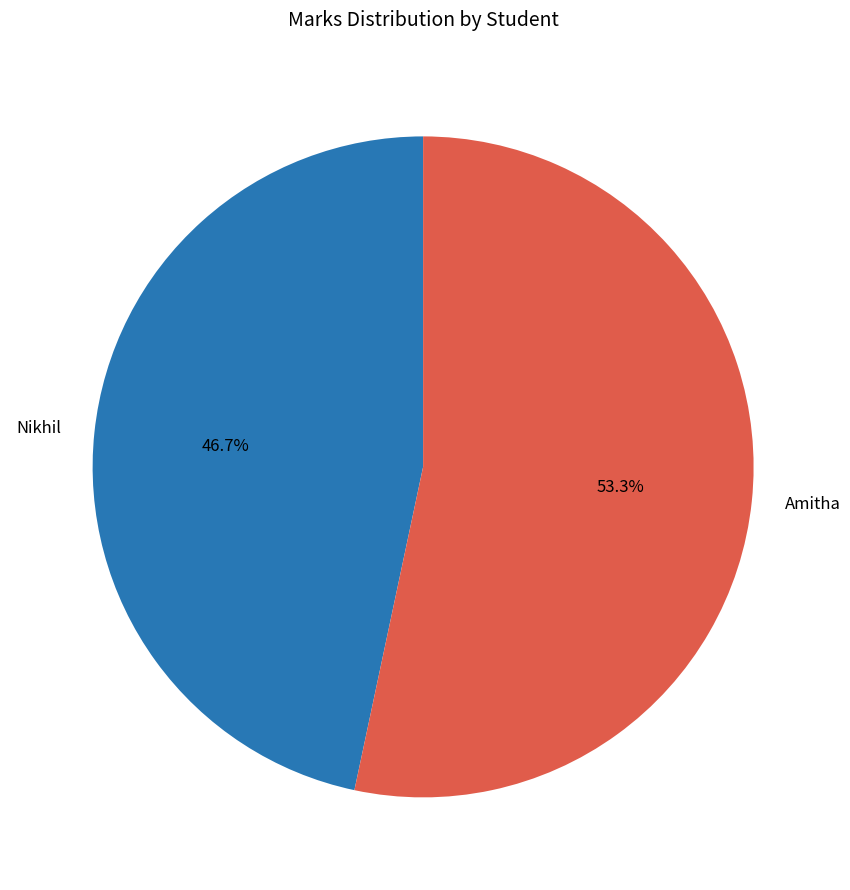

To the nearest percent, what portion does Nikhil represent?

47%